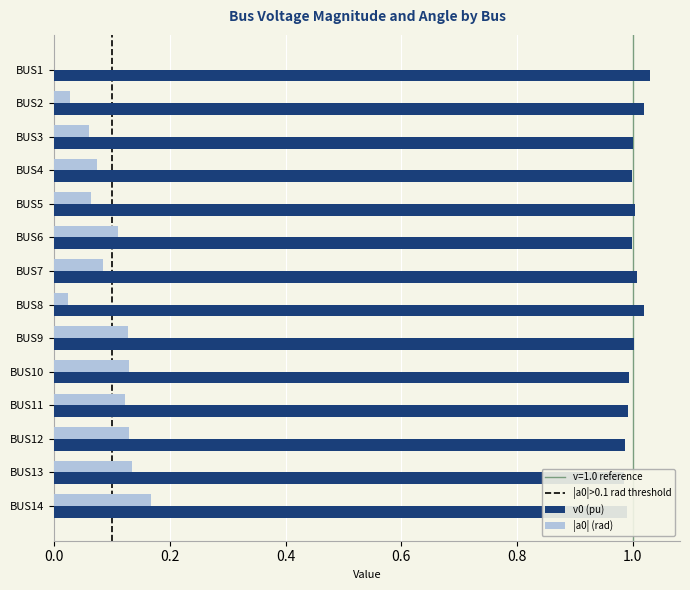

Reading right to left, extract all data points from this chart.

v0: BUS14=1.0	BUS13=1.0	BUS12=1.0	BUS11=1.0	BUS10=1.0	BUS9=1.0	BUS8=1.0	BUS7=1.0	BUS6=1.0	BUS5=1.0	BUS4=1.0	BUS3=1.0	BUS2=1.0	BUS1=1.0
a0 (rad): BUS14=0.2	BUS13=0.1	BUS12=0.1	BUS11=0.1	BUS10=0.1	BUS9=0.1	BUS8=0.0	BUS7=0.1	BUS6=0.1	BUS5=0.1	BUS4=0.1	BUS3=0.1	BUS2=0.0	BUS1=0.0